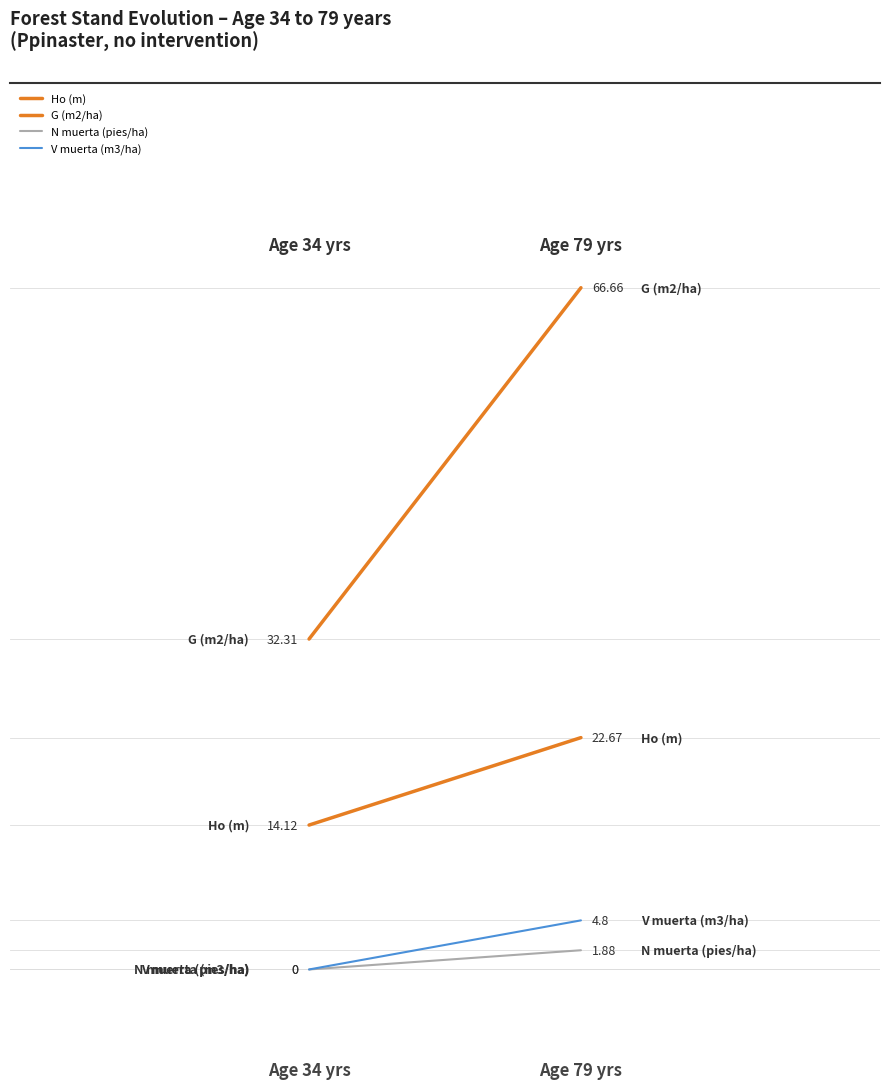

At which label is N muerta (pies/ha) closest to 0?

Age 34 yrs